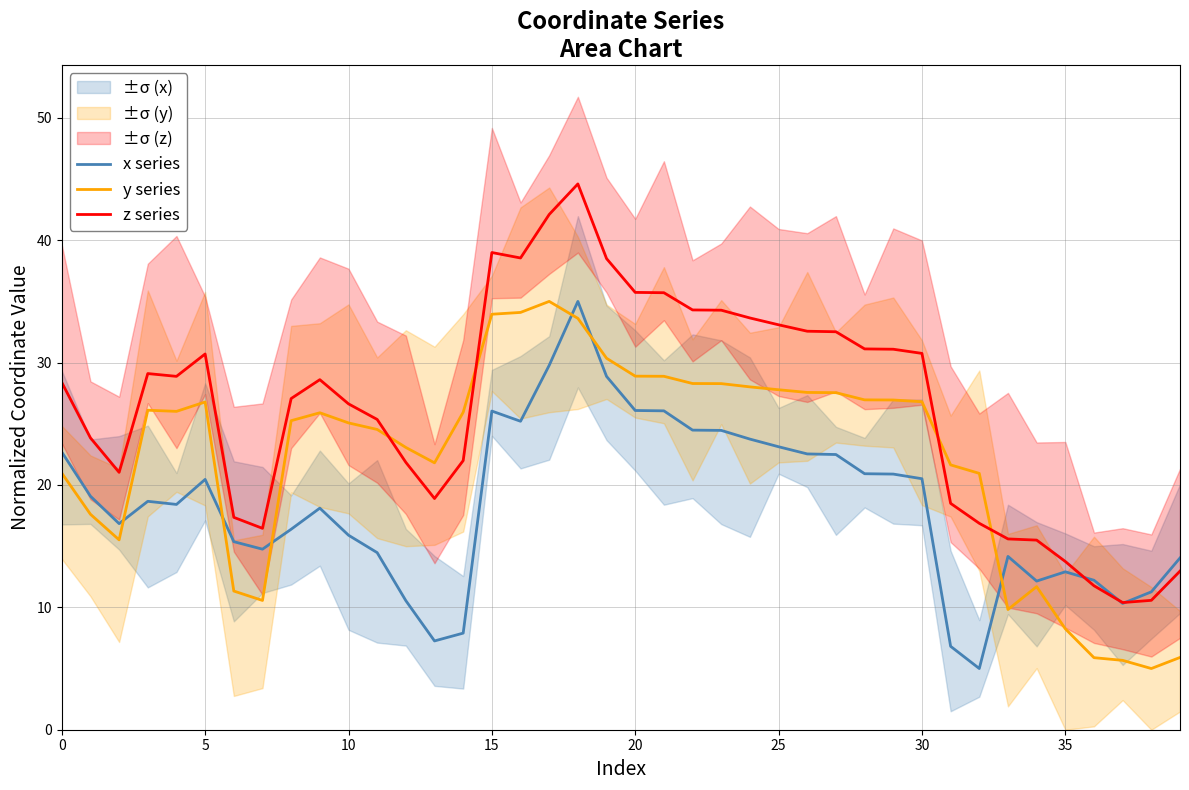

Is it true that z series equals 68.3 at 15?

False